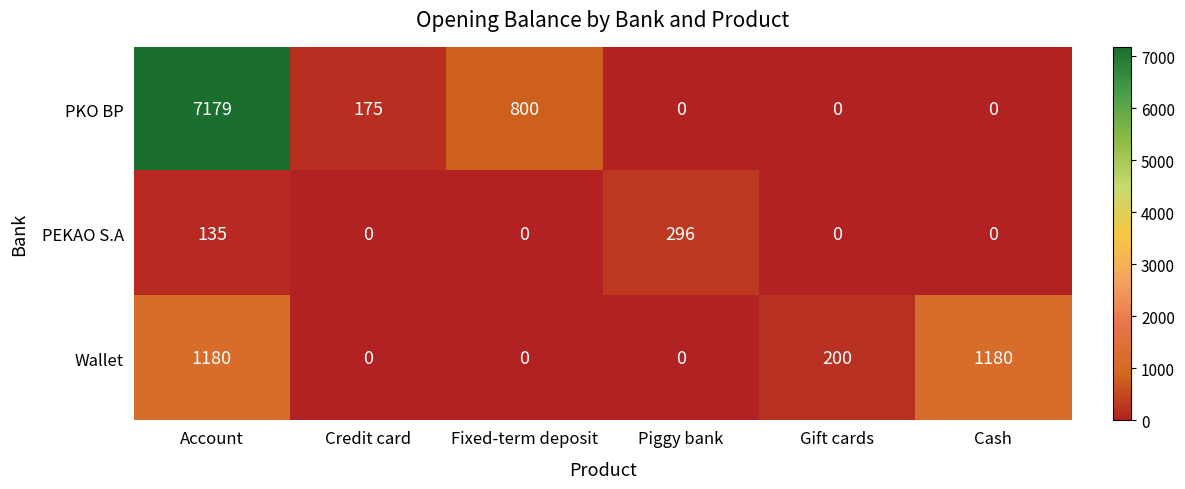

What is the difference between the highest and lowest values at Credit card?

175